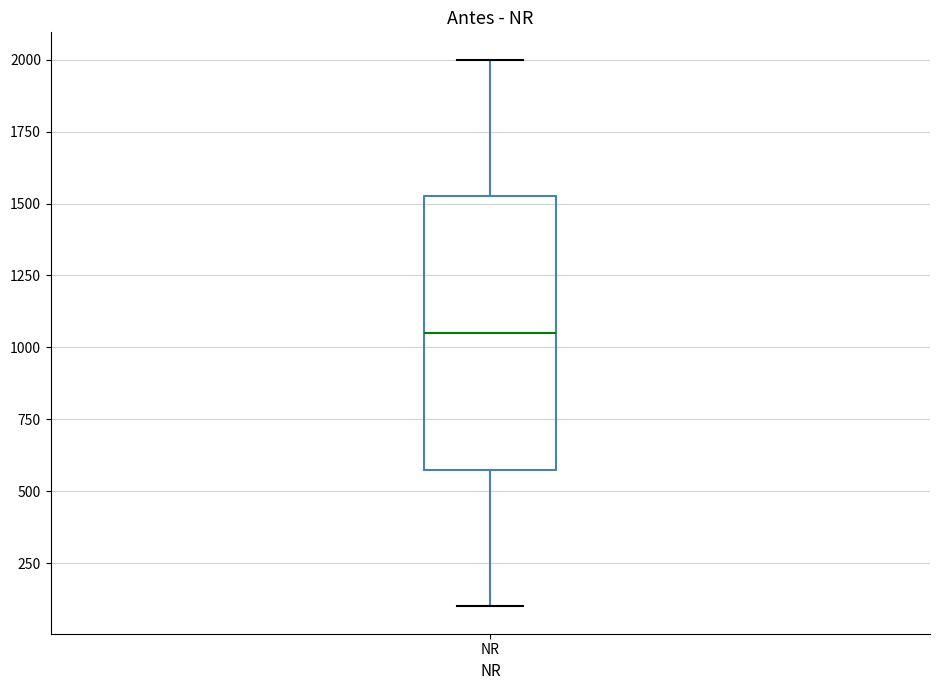

Where is the lower edge of the box for NR on the y-axis? The values are not printed on the chart, so give them approximately, as read against the axis.

600